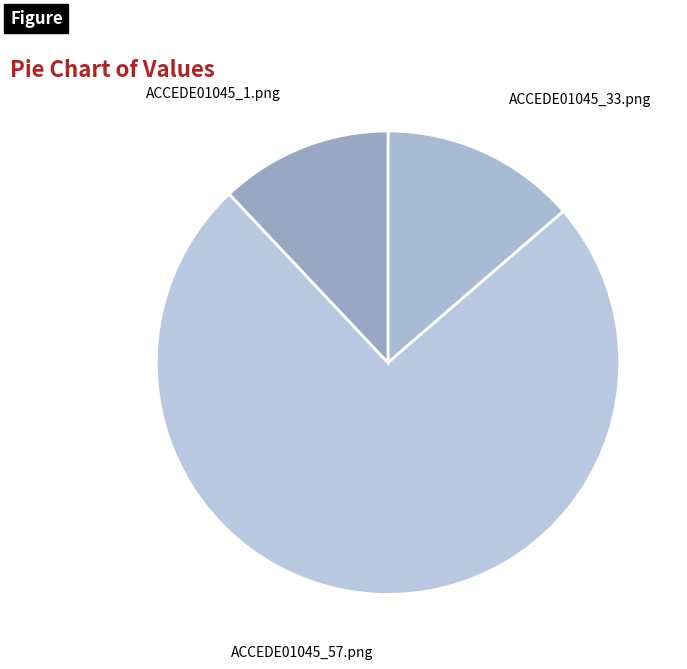

How many segments does this pie chart have?

3